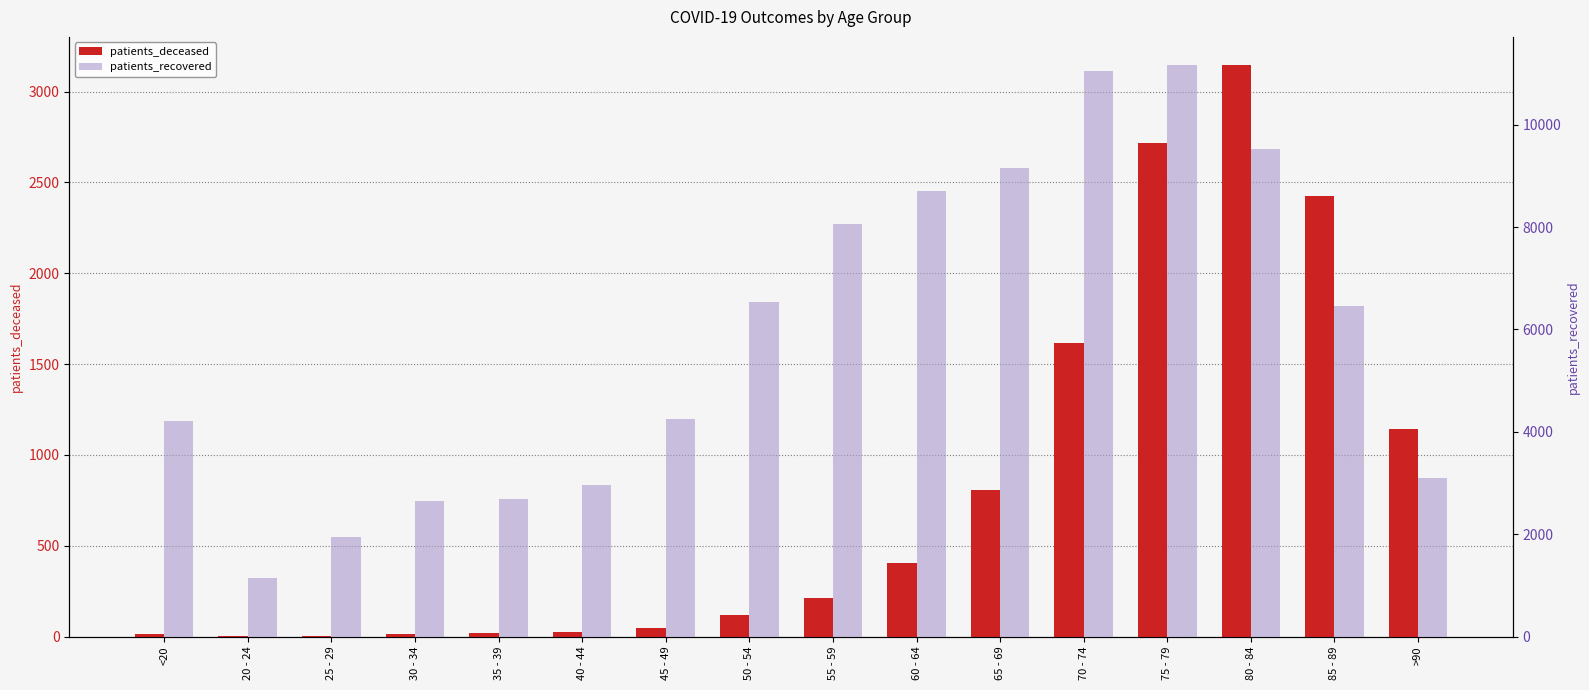

What is the value of the patients_deceased bar at the 8th from the left?

119